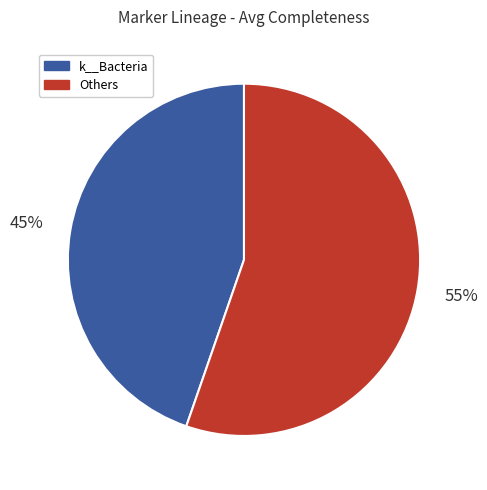

Which has a higher value, k__Bacteria or Others?

Others